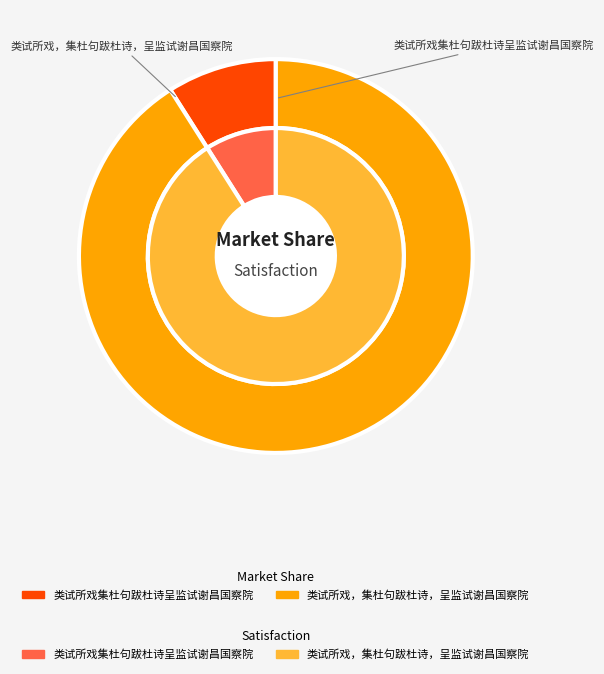

To the nearest percent, what portion does 类试所戏集杜句跋杜诗呈监试谢昌国察院 represent?

9%